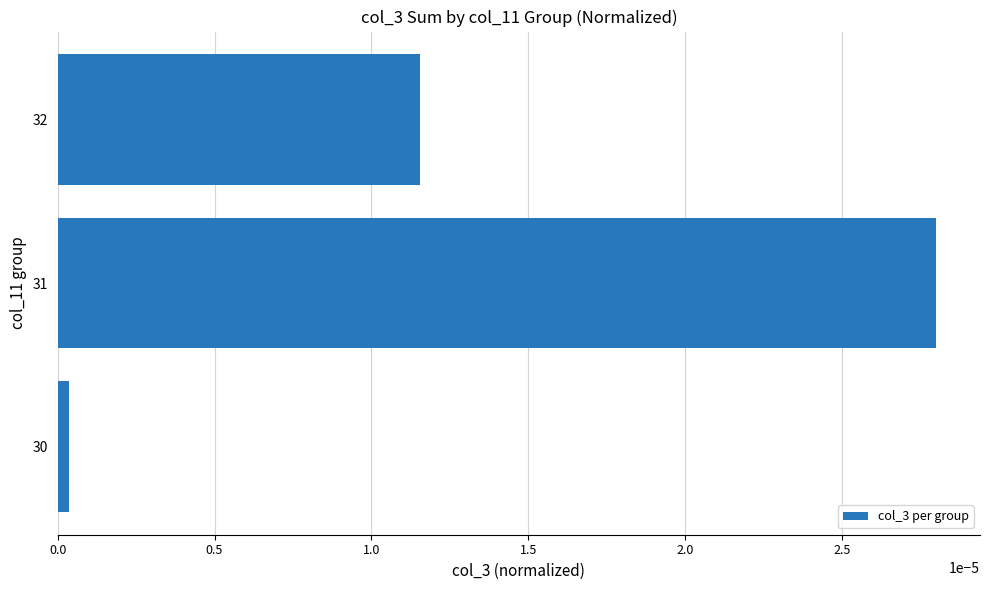

How many bars are there in total?

3